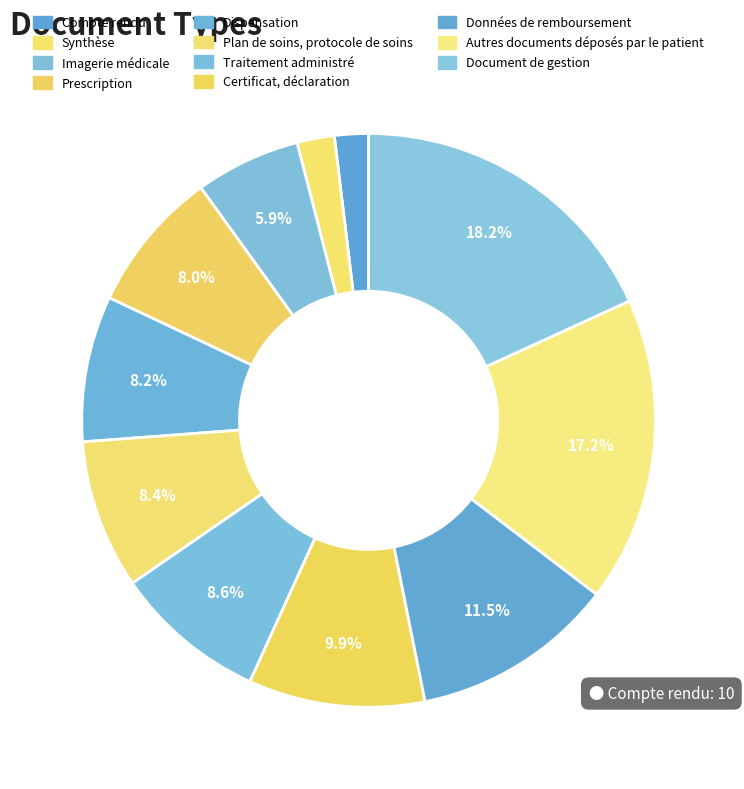

Which slice is the largest?

Document de gestion